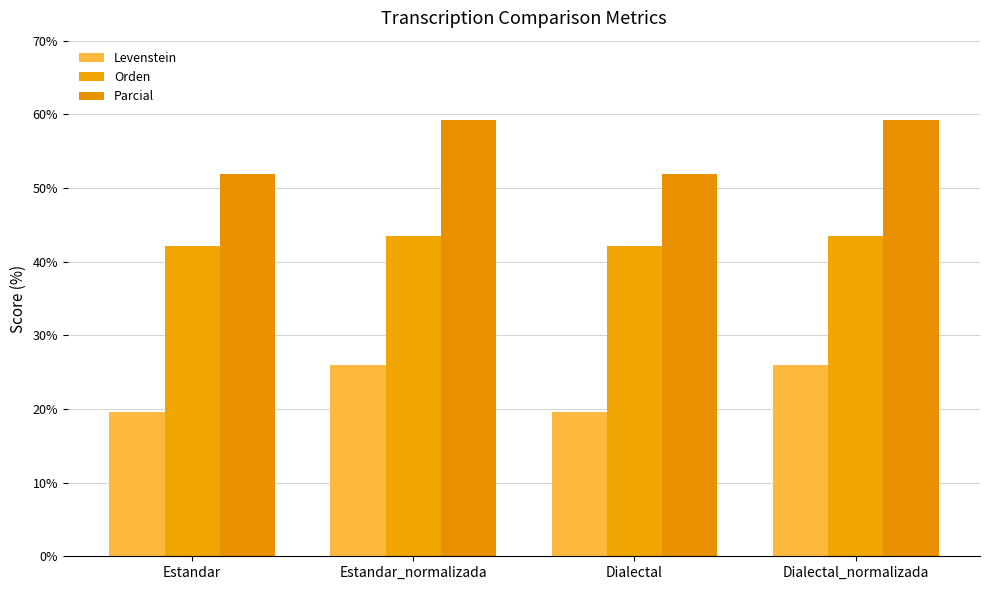

The value of Levenstein at Estandar_normalizada is 25.9. True or false?

True